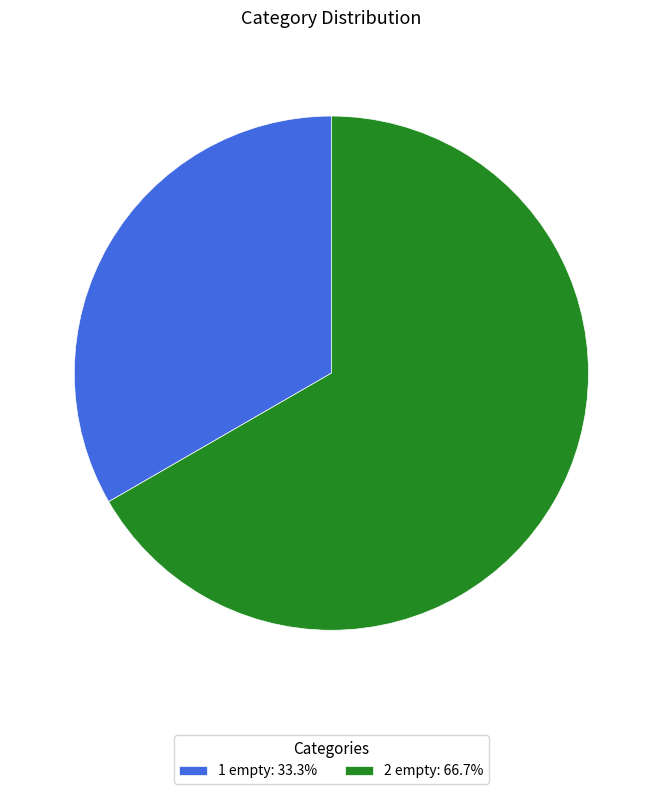

Do 1 empty: 33.3% and 2 empty: 66.7% together represent more than half of the pie?

Yes